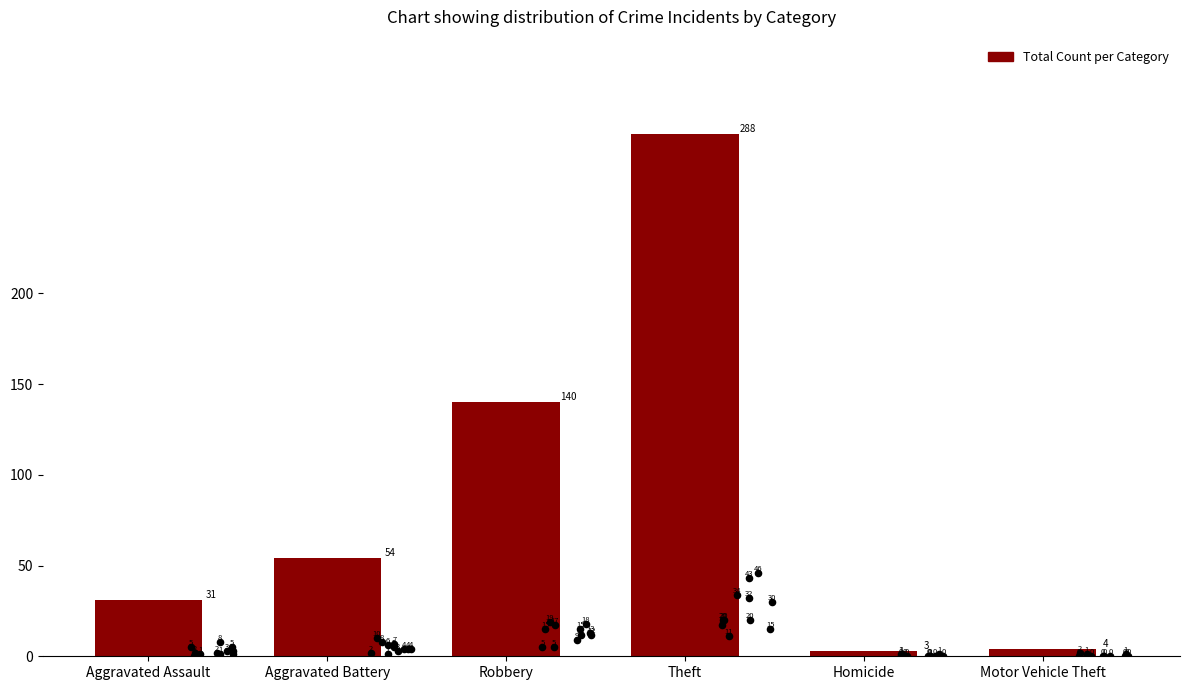

What is the change in value from Aggravated Assault to Robbery?

+109